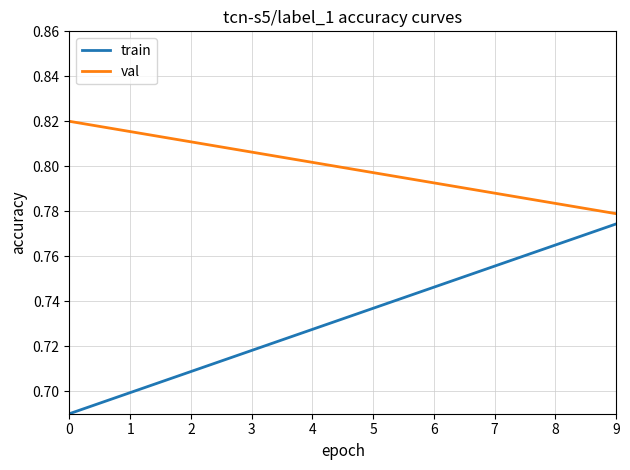

Which series has the largest total across all categories?

val